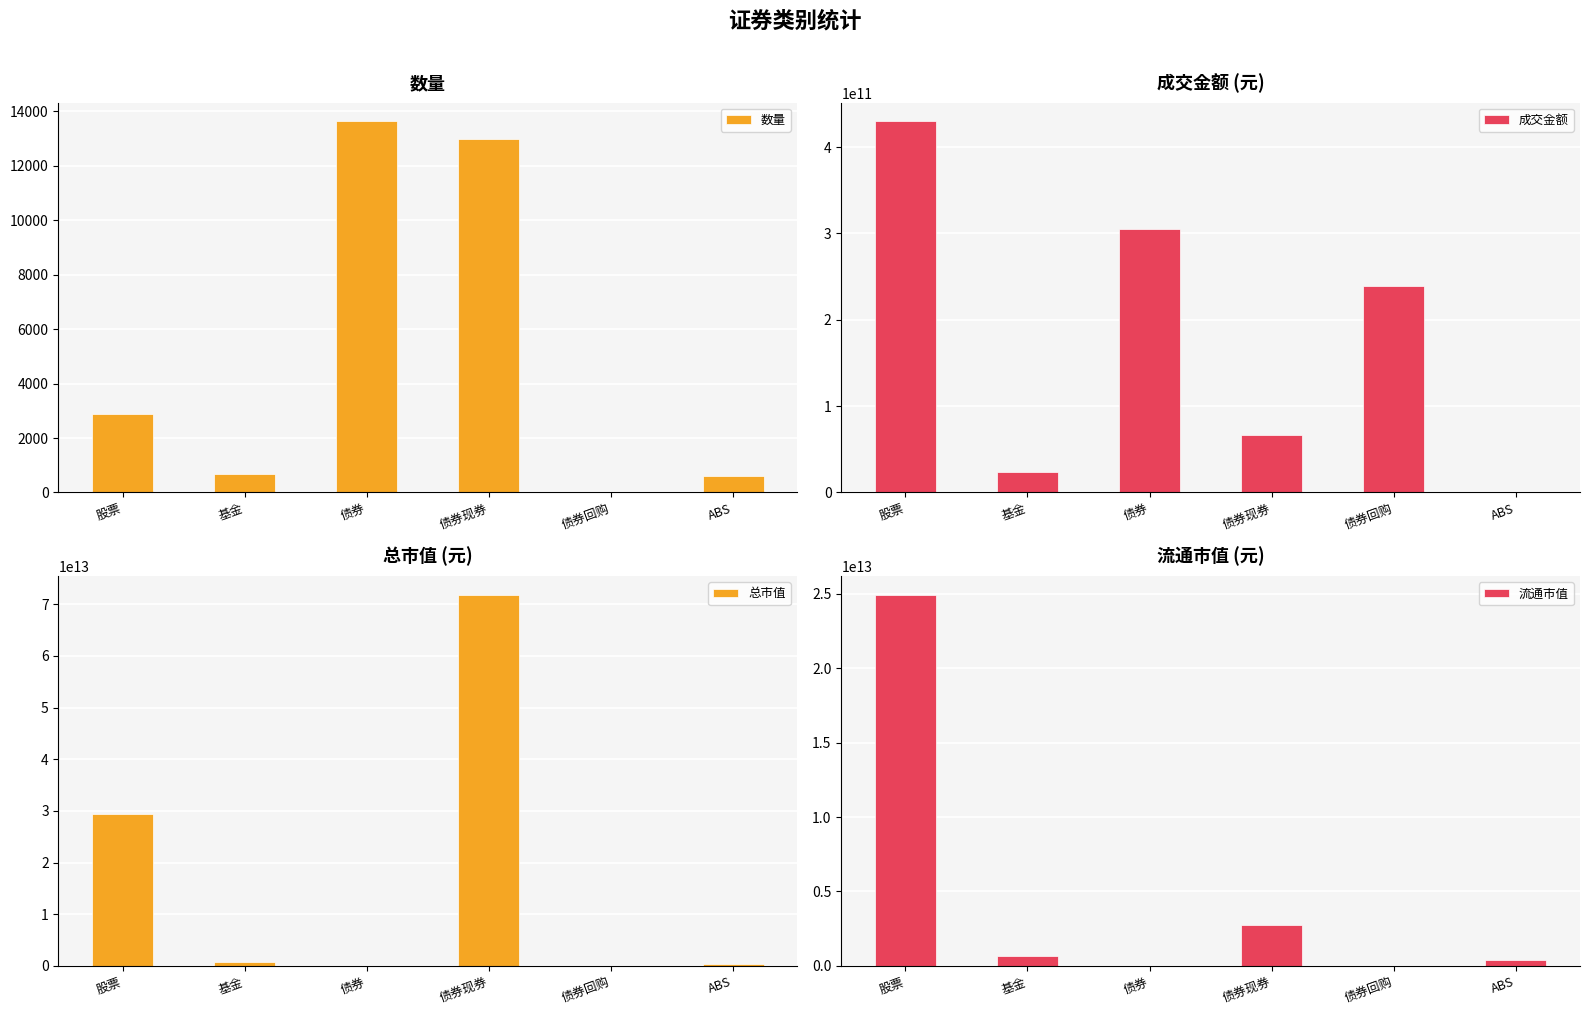

What are all the series names shown in the legend?

数量, 成交金额, 总市值, 流通市值